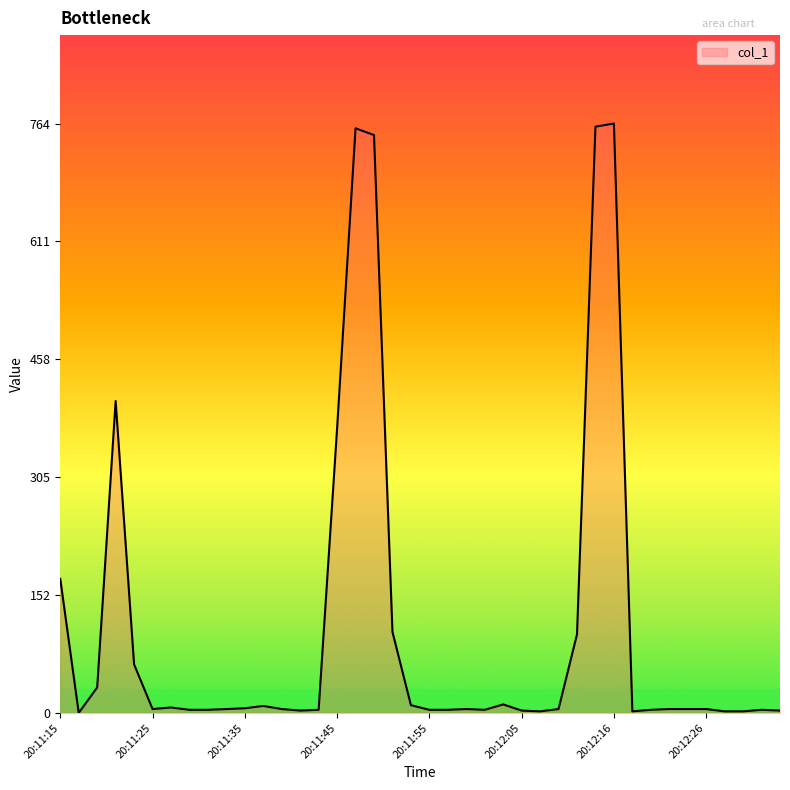

What is the maximum value shown in the chart?

764.5